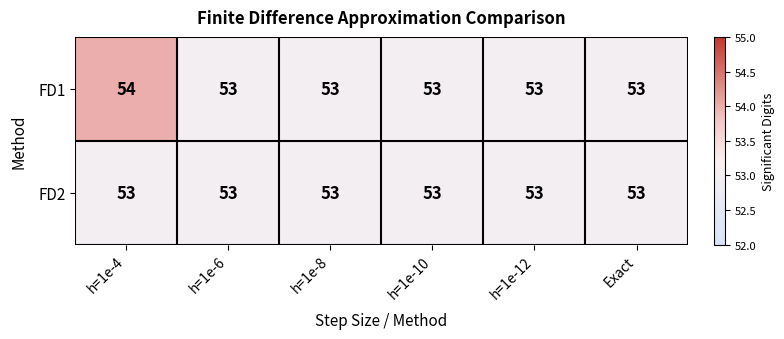

What is the minimum value shown in the chart?

53